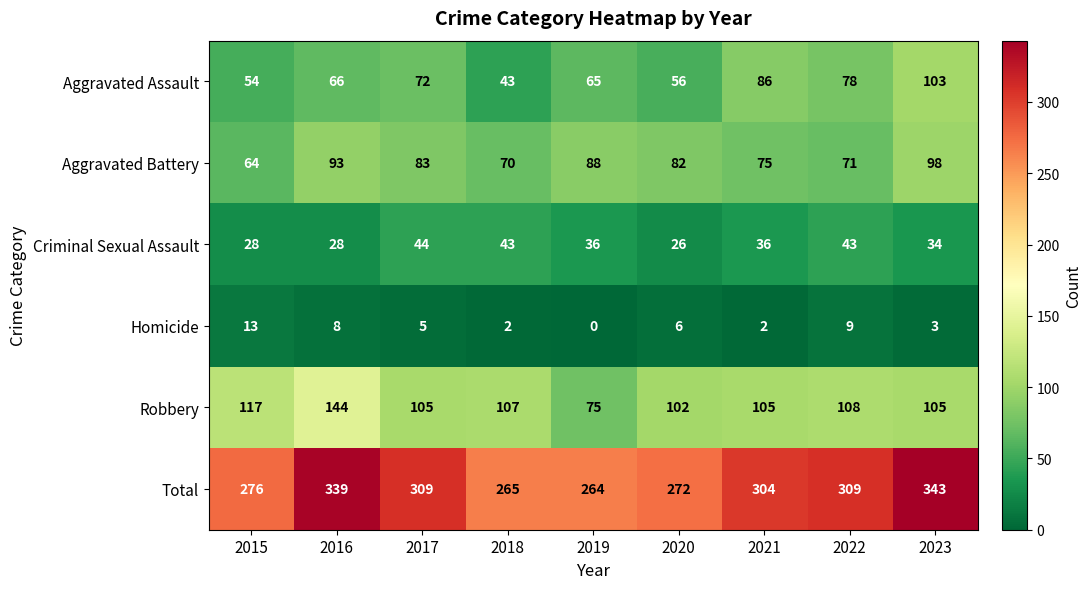

Which series has the widest spread of values?

Total